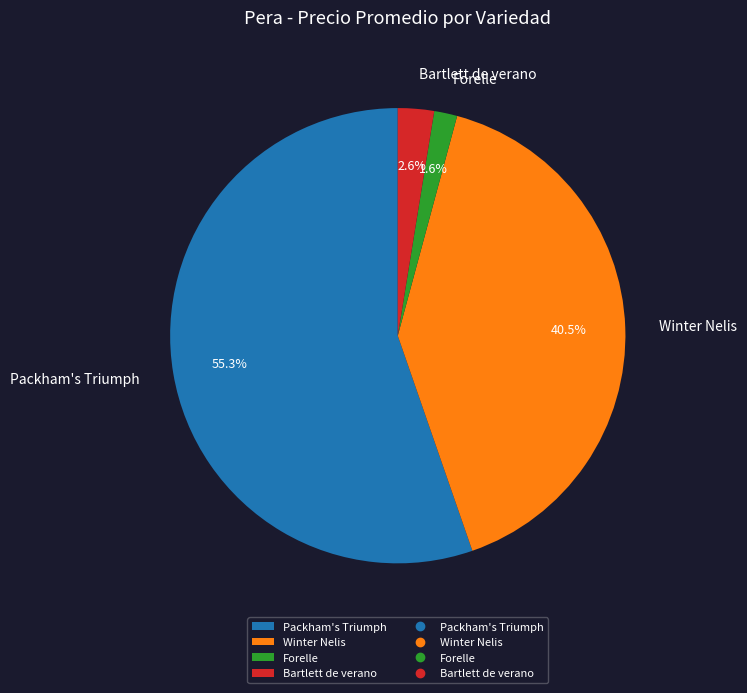

The Packham's Triumph slice represents 11% of the pie. True or false?

False